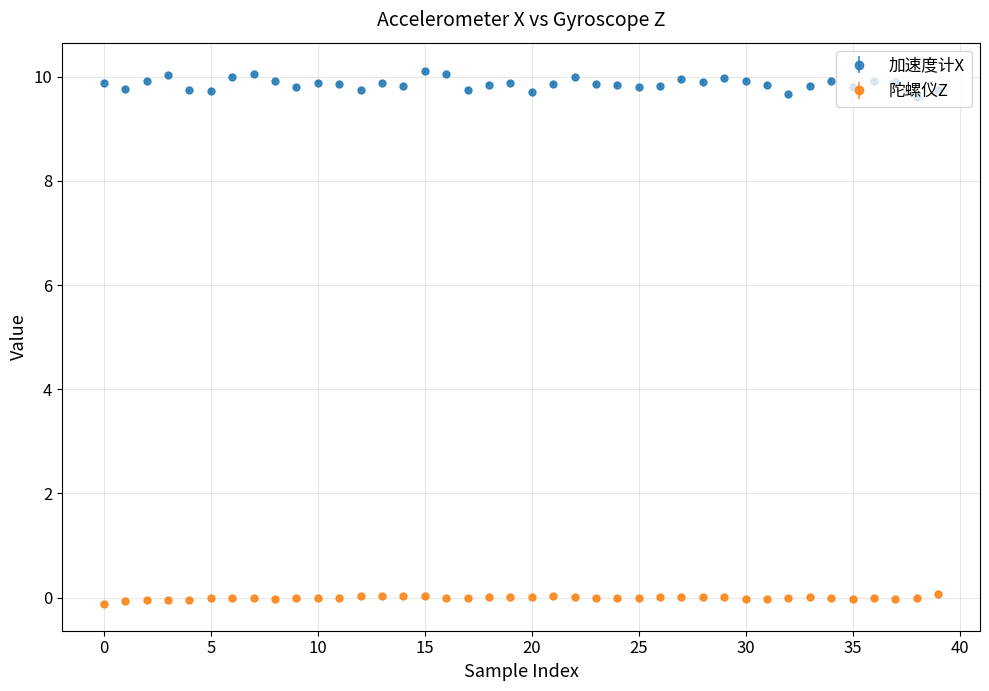

Which series has the widest spread of values?

加速度计X